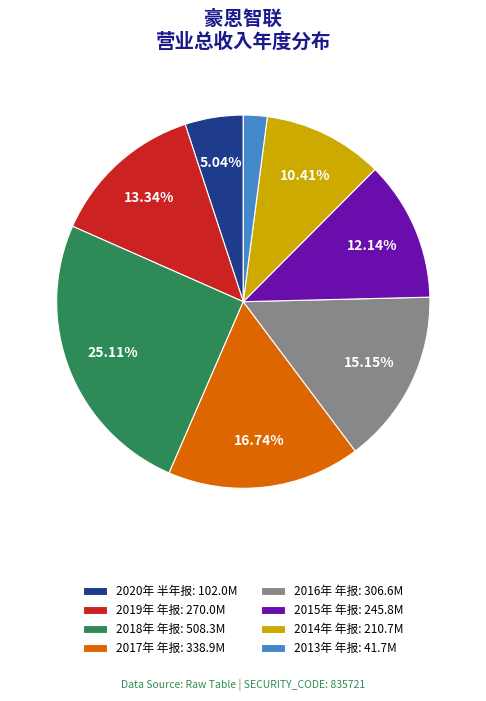

Which has a higher value, 2016年 年报 or 2015年 年报?

2016年 年报